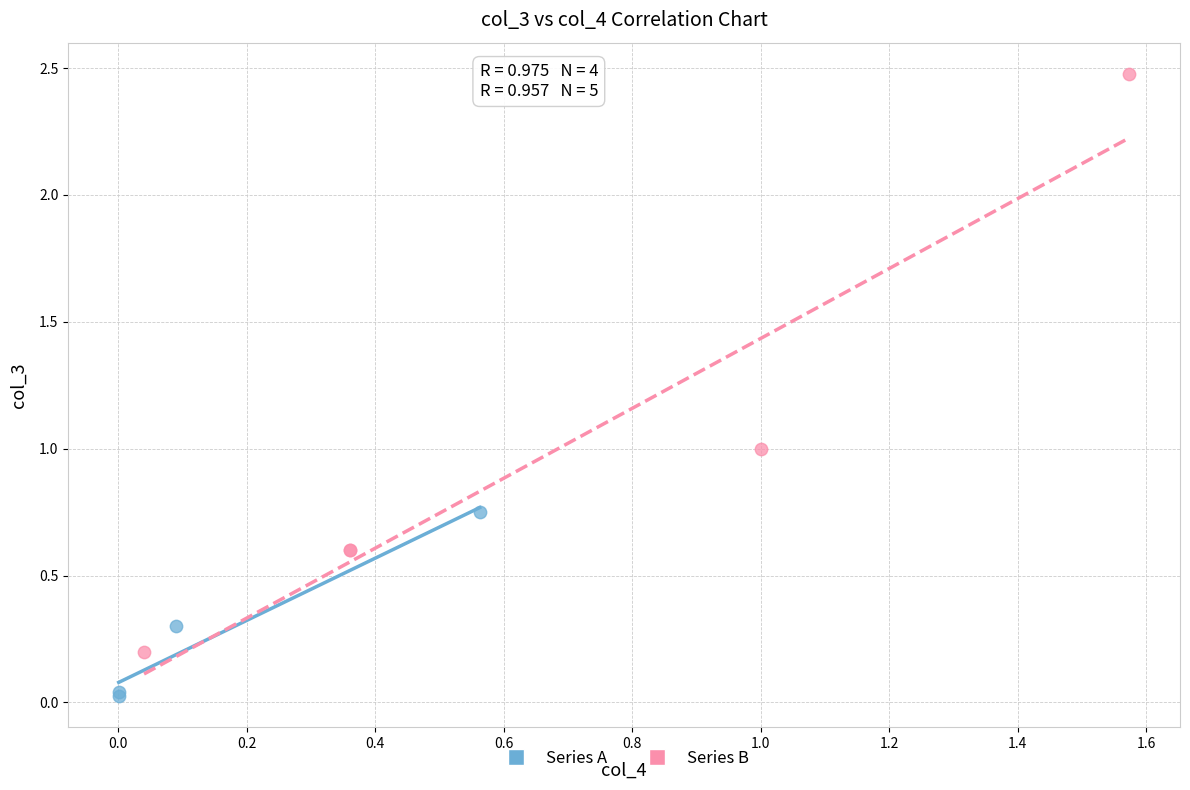

Which series reaches the minimum Y coordinate?

Series A